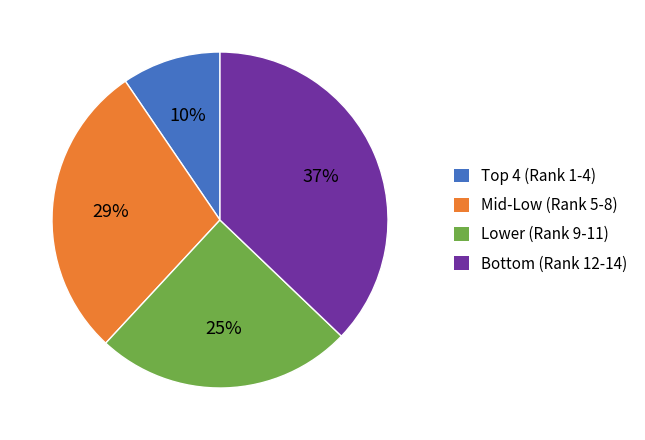

To the nearest percent, what percentage of the pie is Mid-Low (Rank 5-8)?

29%